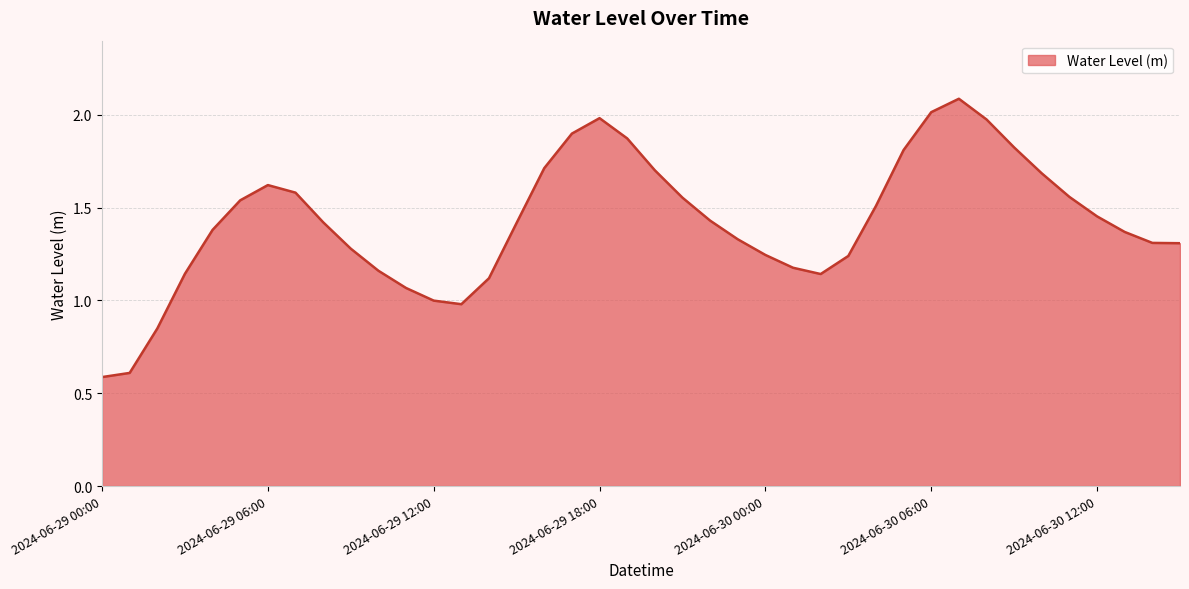

How many interior local peaks (higher than both neighbors) does the data have?

3